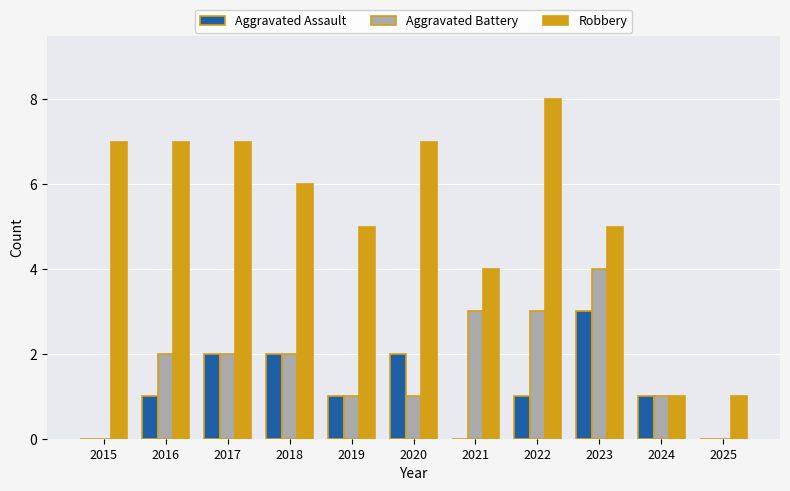

Reading left to right, extract all data points from this chart.

Aggravated Assault: 0	1	2	2	1	2	0	1	3	1	0
Aggravated Battery: 0	2	2	2	1	1	3	3	4	1	0
Robbery: 7	7	7	6	5	7	4	8	5	1	1